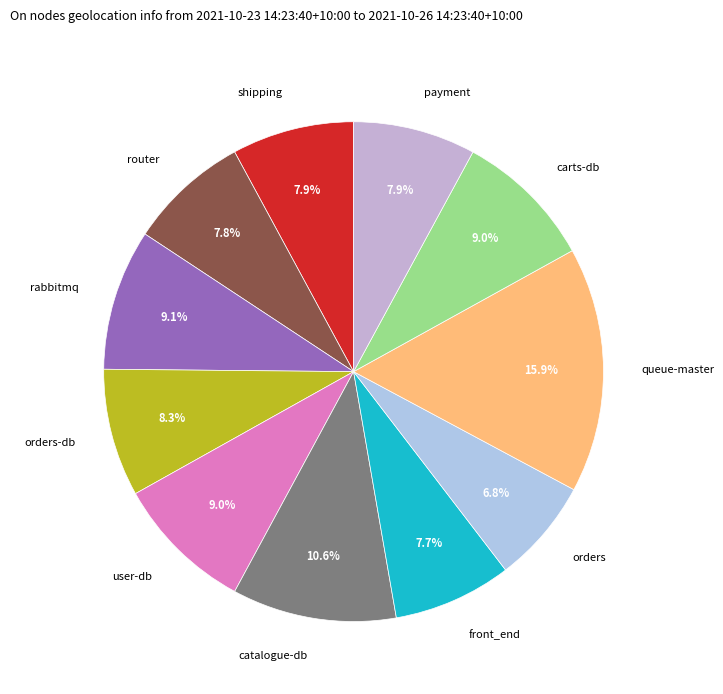

Does catalogue-db represent more than half of the total?

No